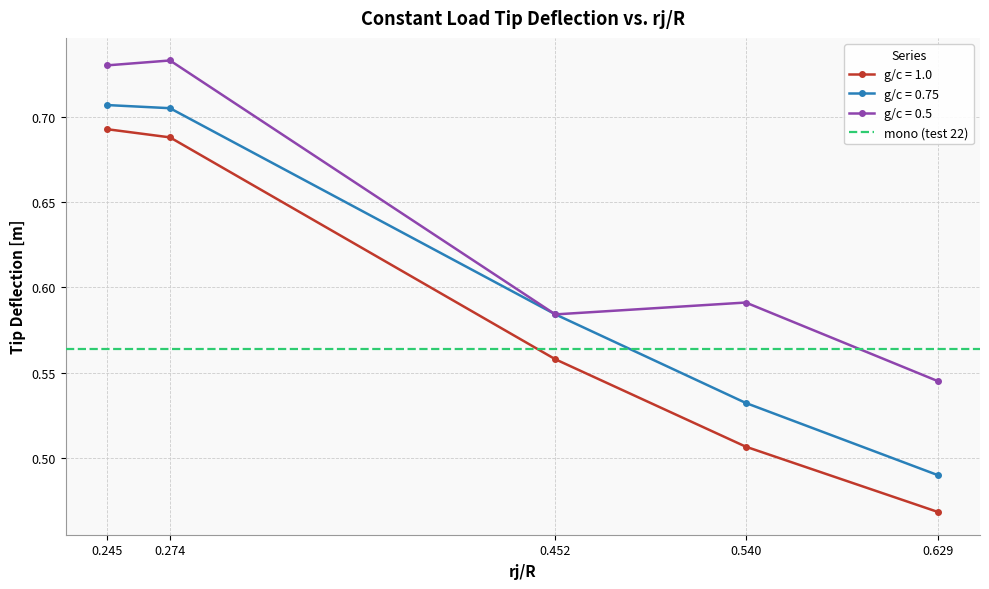

Rank the categories by g/c = 0.75 value from highest to lowest.

0.245, 0.274, 0.452, 0.54, 0.629